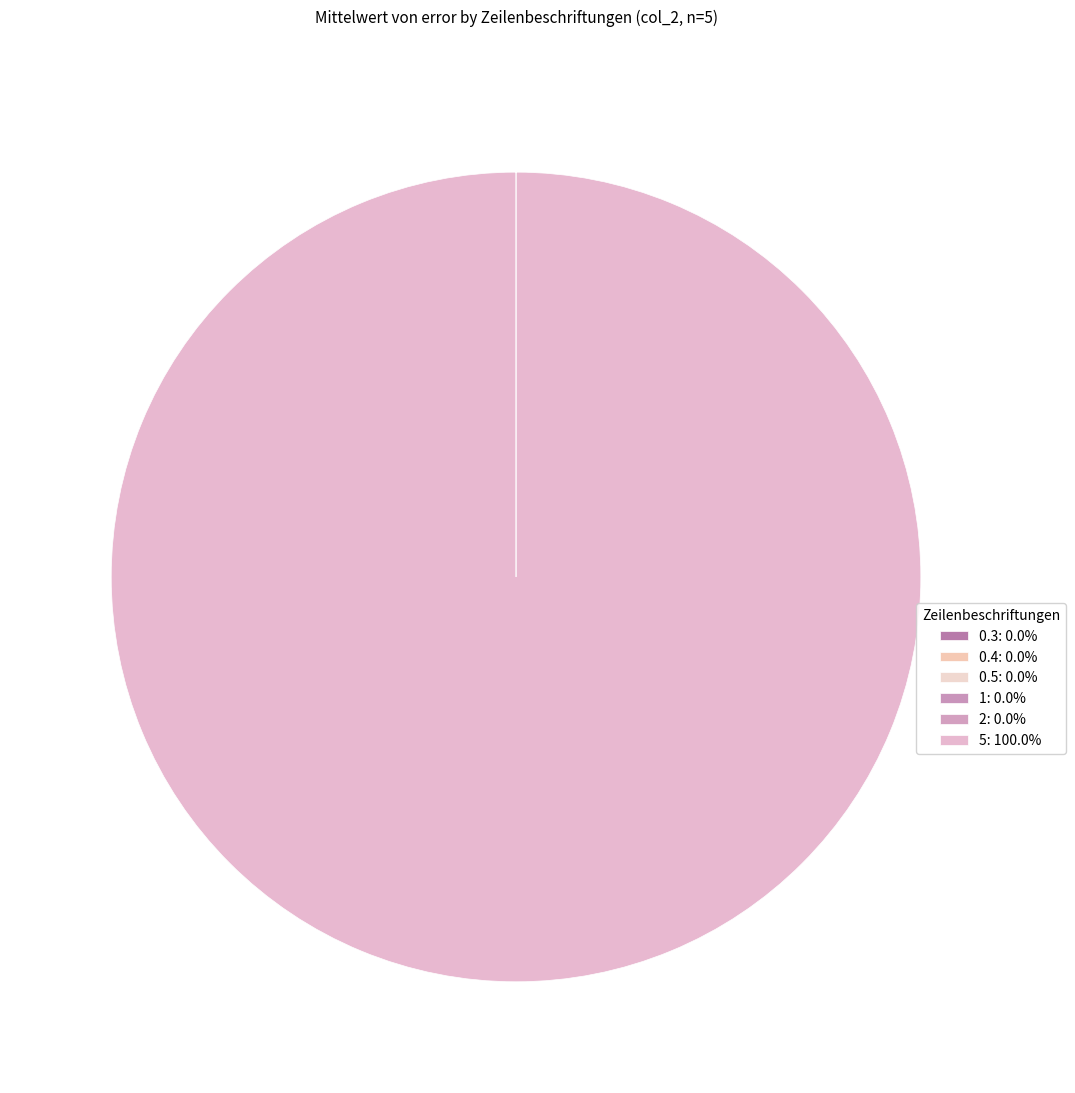

Which slice is the largest?

5